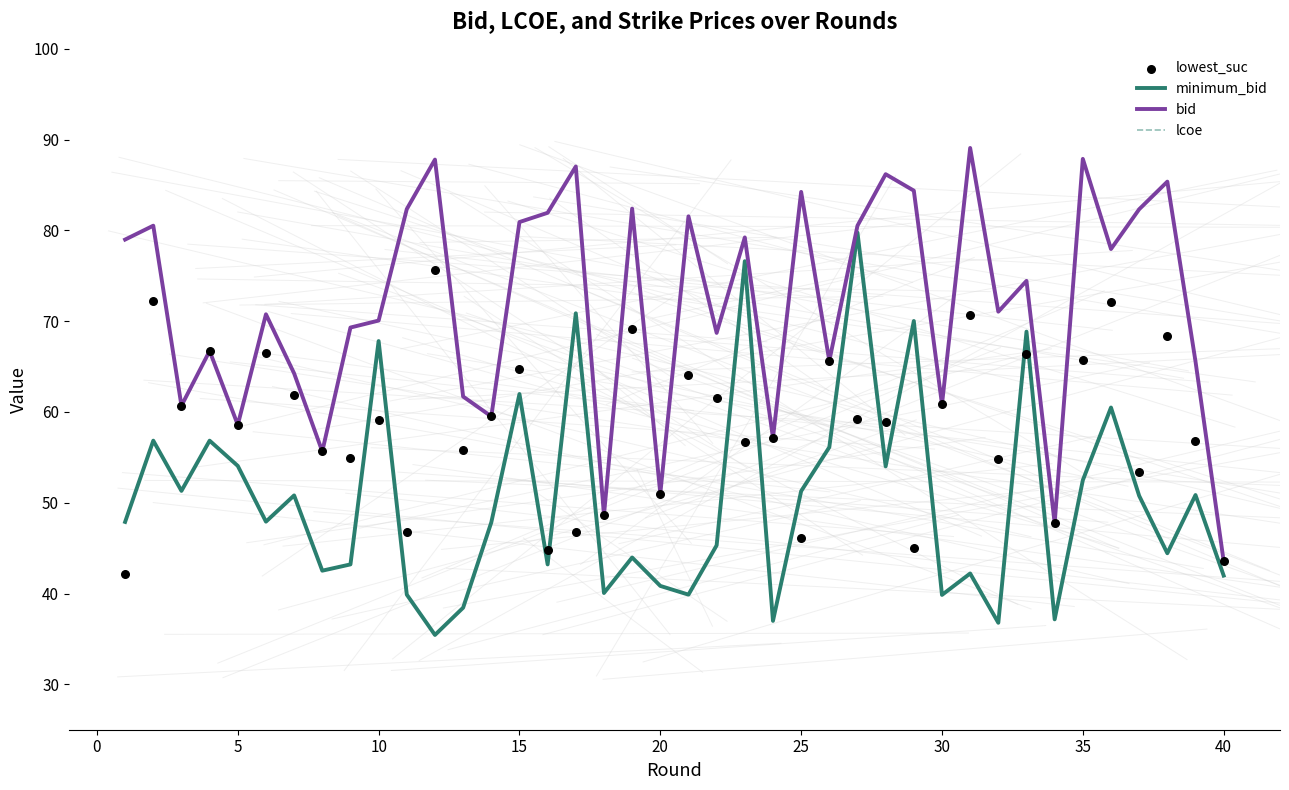

Which series reaches the maximum Y coordinate?

bid